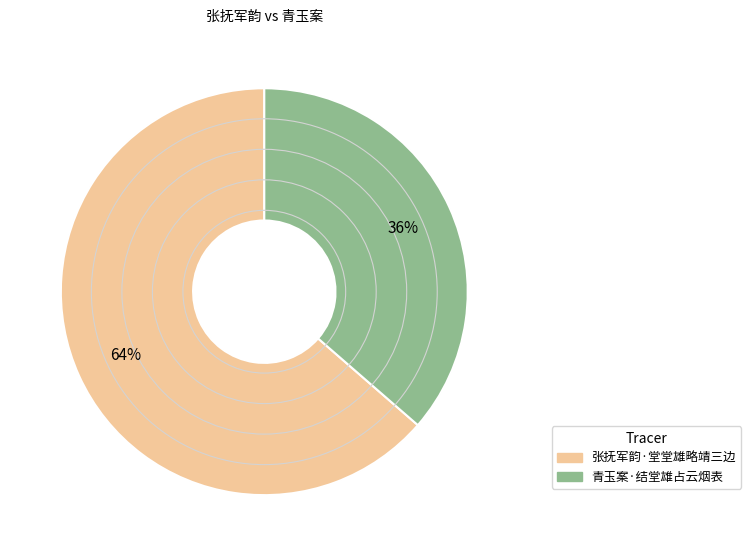

To the nearest percent, what is the average slice percentage?

50%